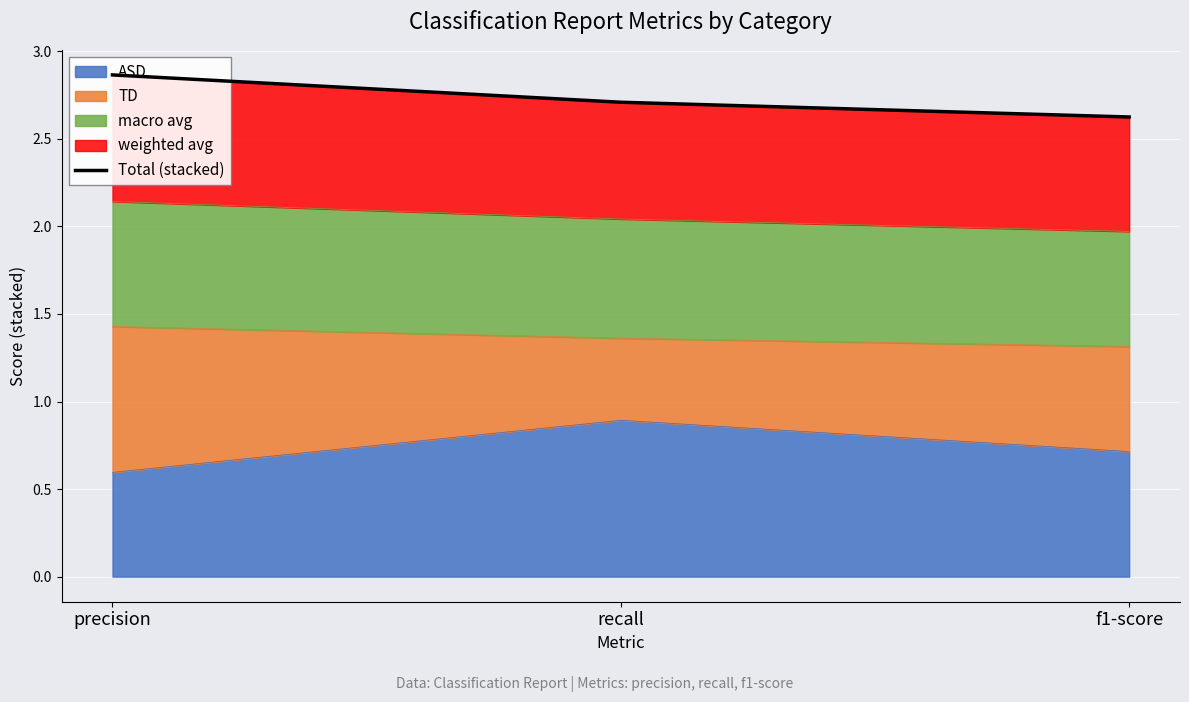

What is the label of the 3rd point from the right?

precision